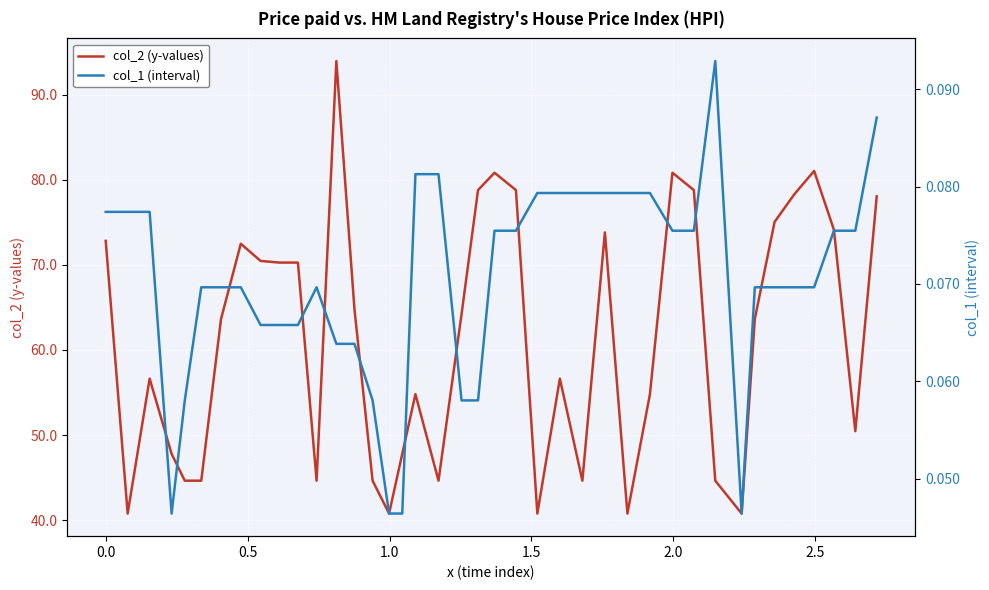

The value of col_1 (interval) at 39 is 0.1. True or false?

False